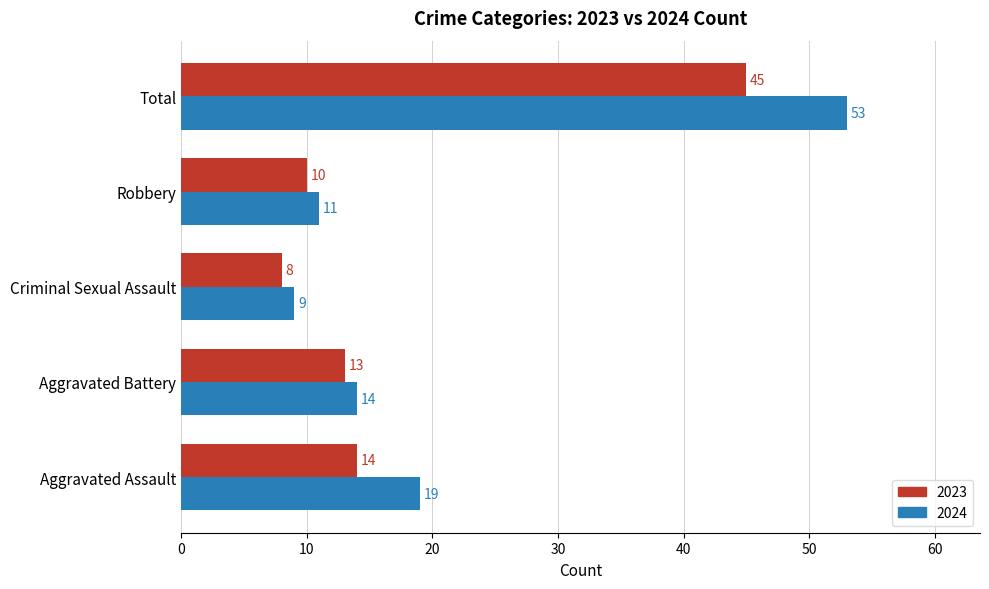

Which series has the largest total across all categories?

2024